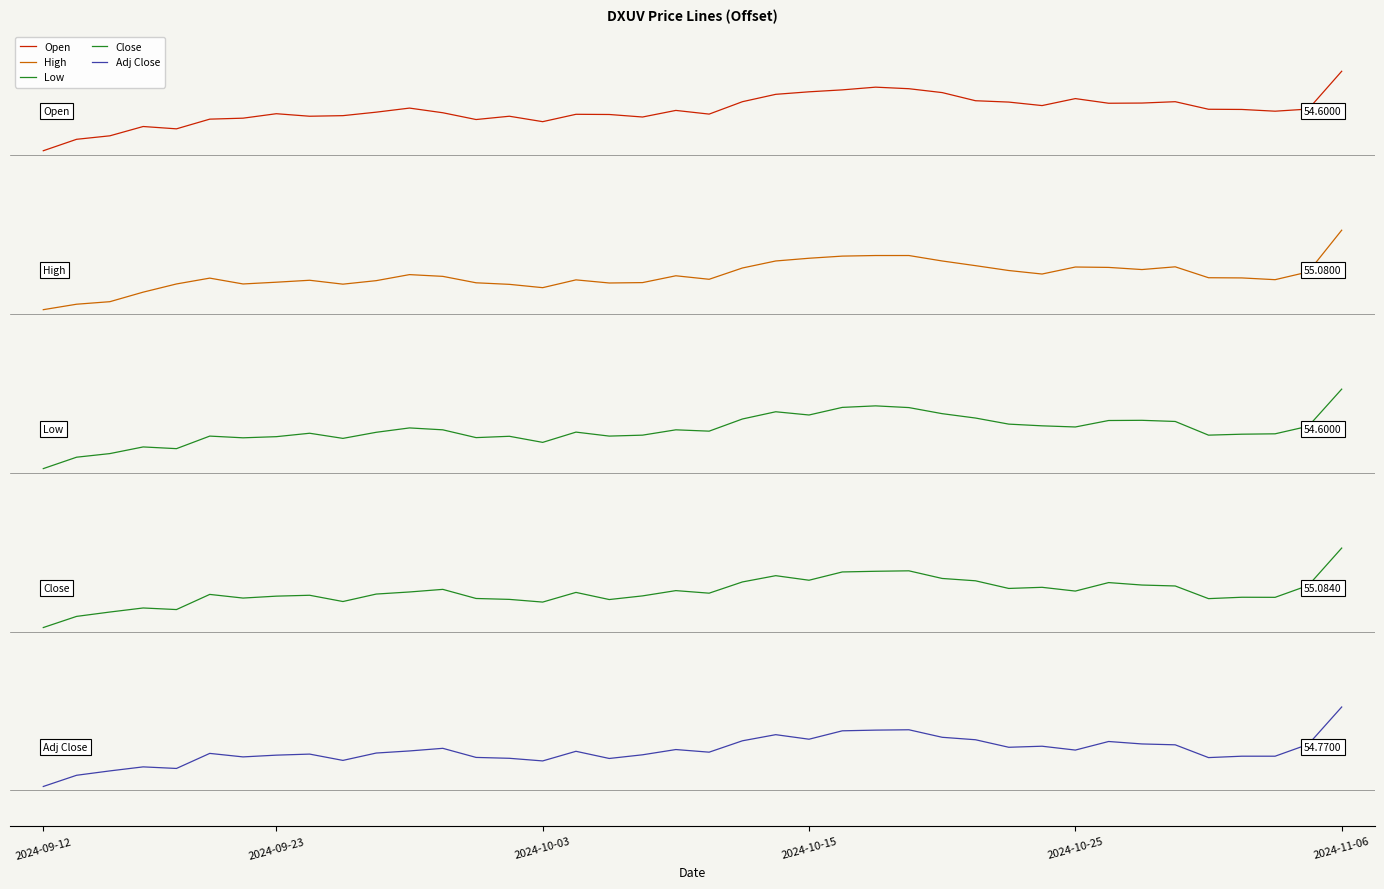

Is this an area chart (filled region under the line)?

No